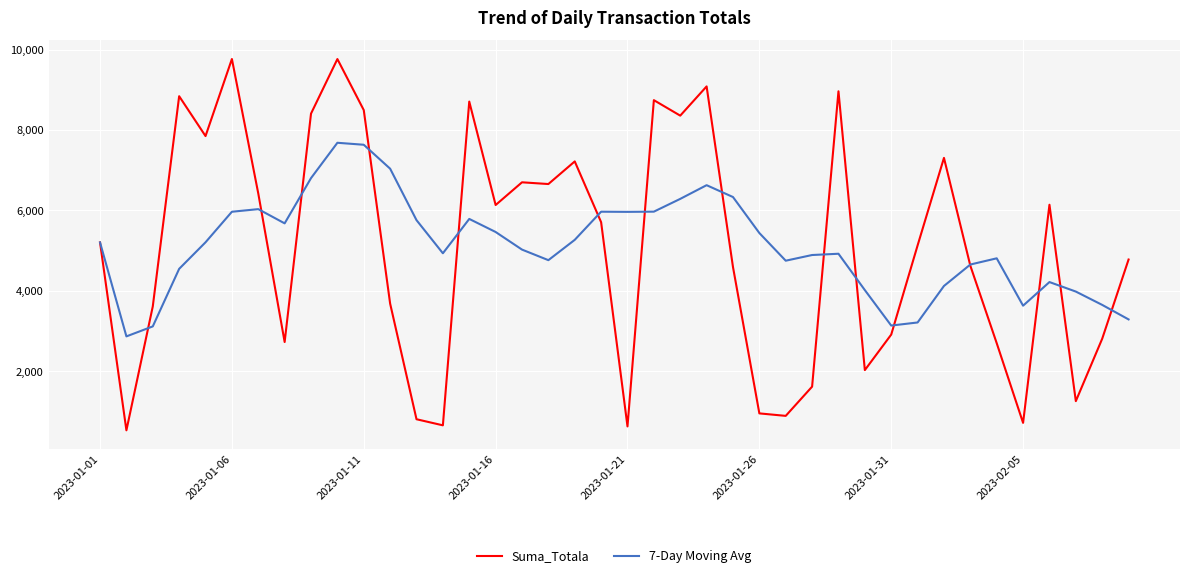

Which series has the widest spread of values?

Suma_Totala